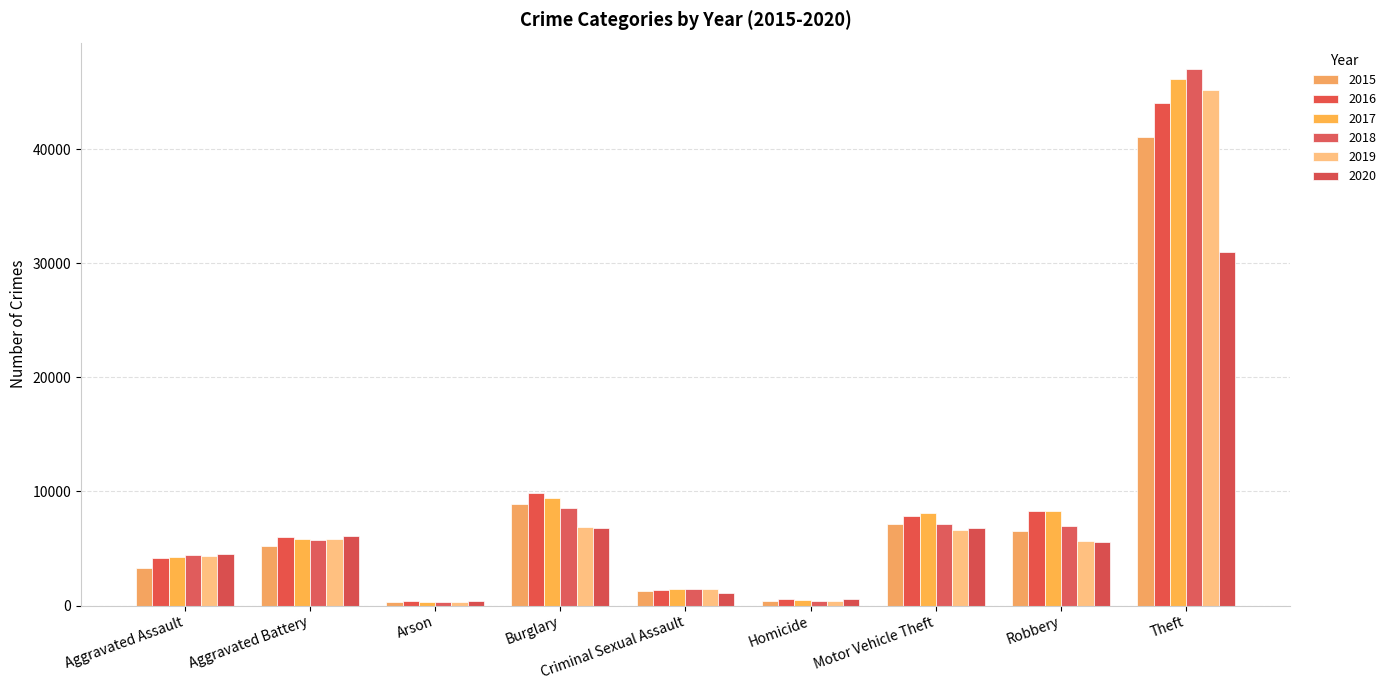

How many data points does each series have?

9